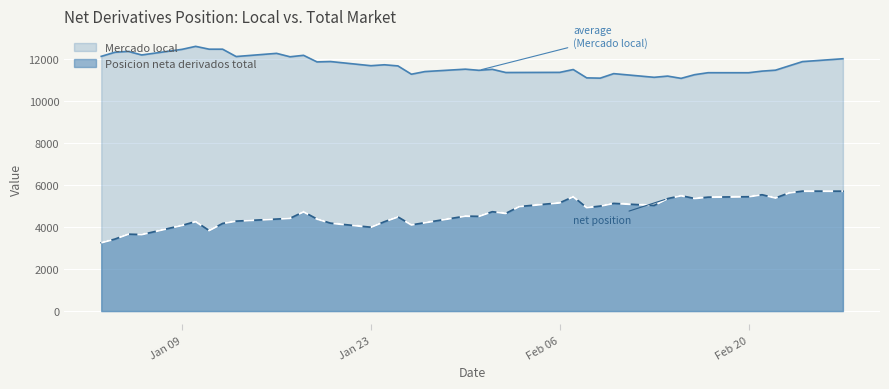

At which category does Posicion neta derivados total reach its first local peak?

05-01-2017